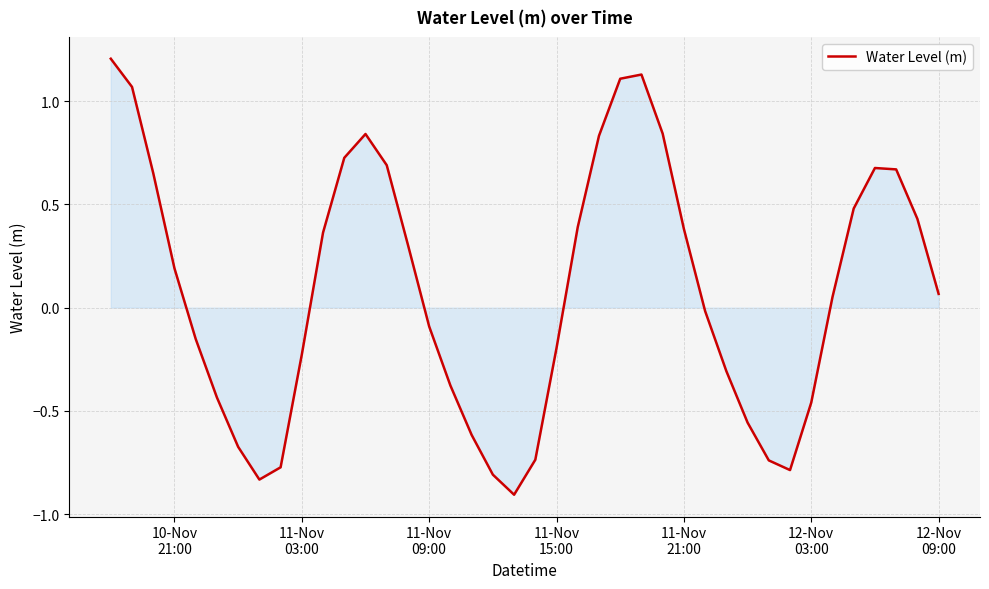

What is the maximum value shown in the chart?

1.2